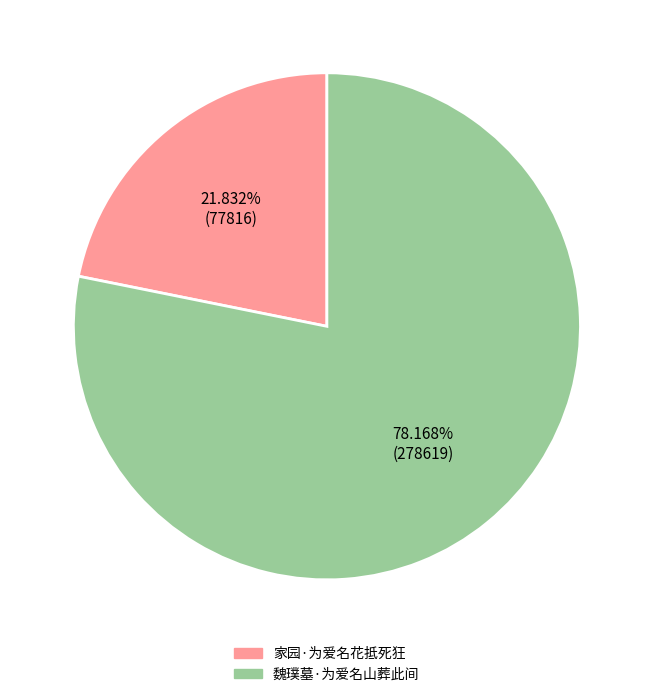

Is there any slice that represents more than half of the pie?

Yes